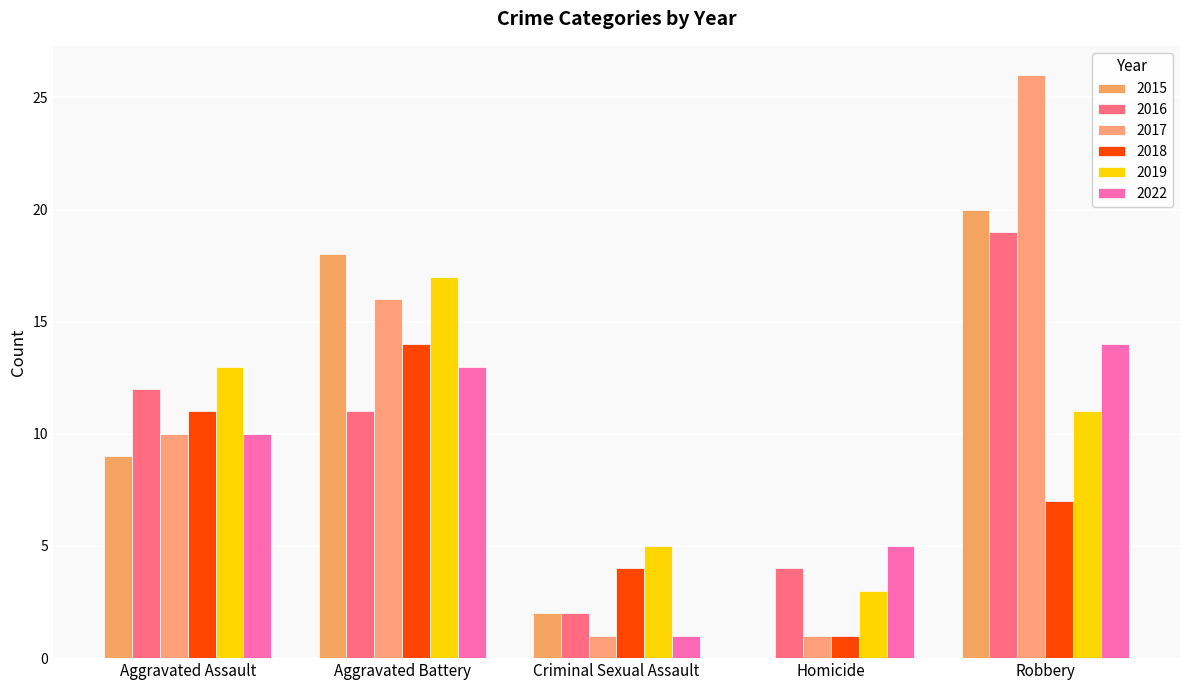

The value of 2015 at Aggravated Battery is 4. True or false?

False